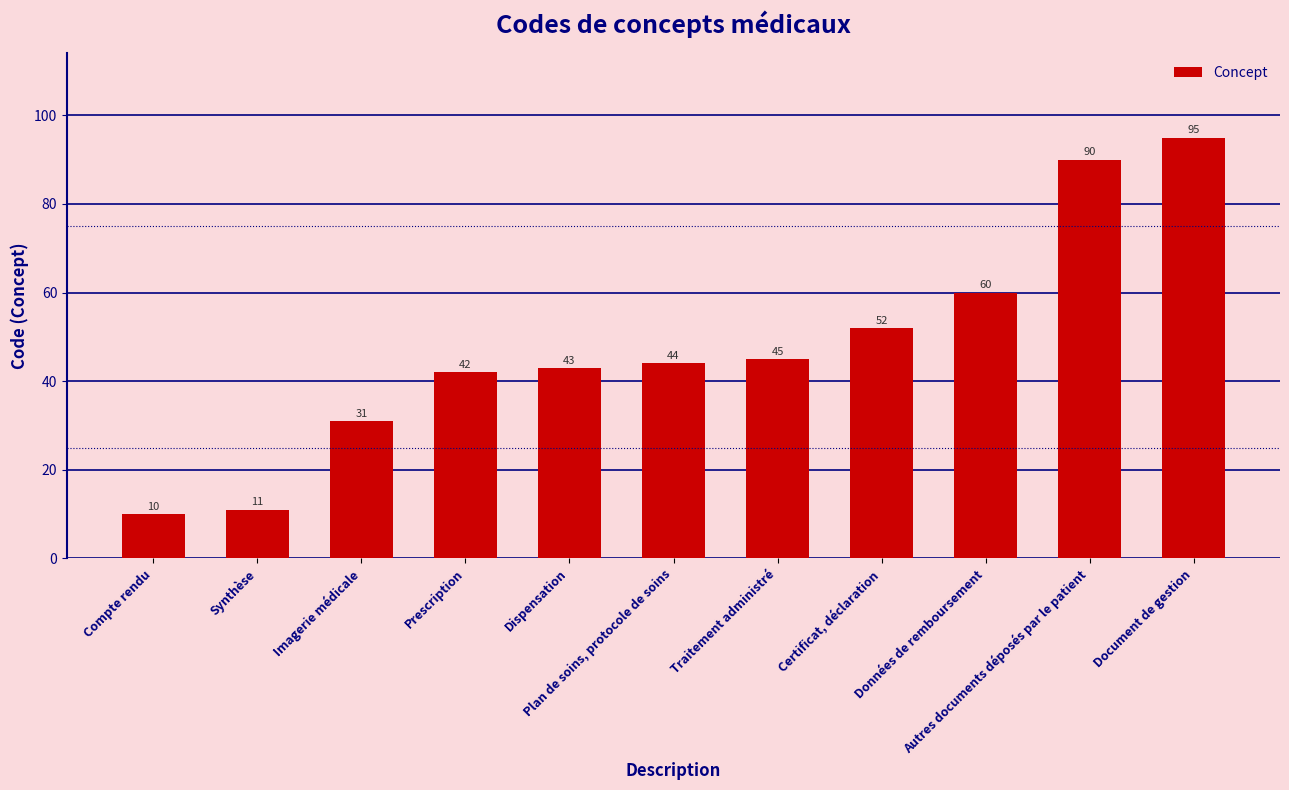

What is the label of the 10th bar from the left?

Autres documents déposés par le patient